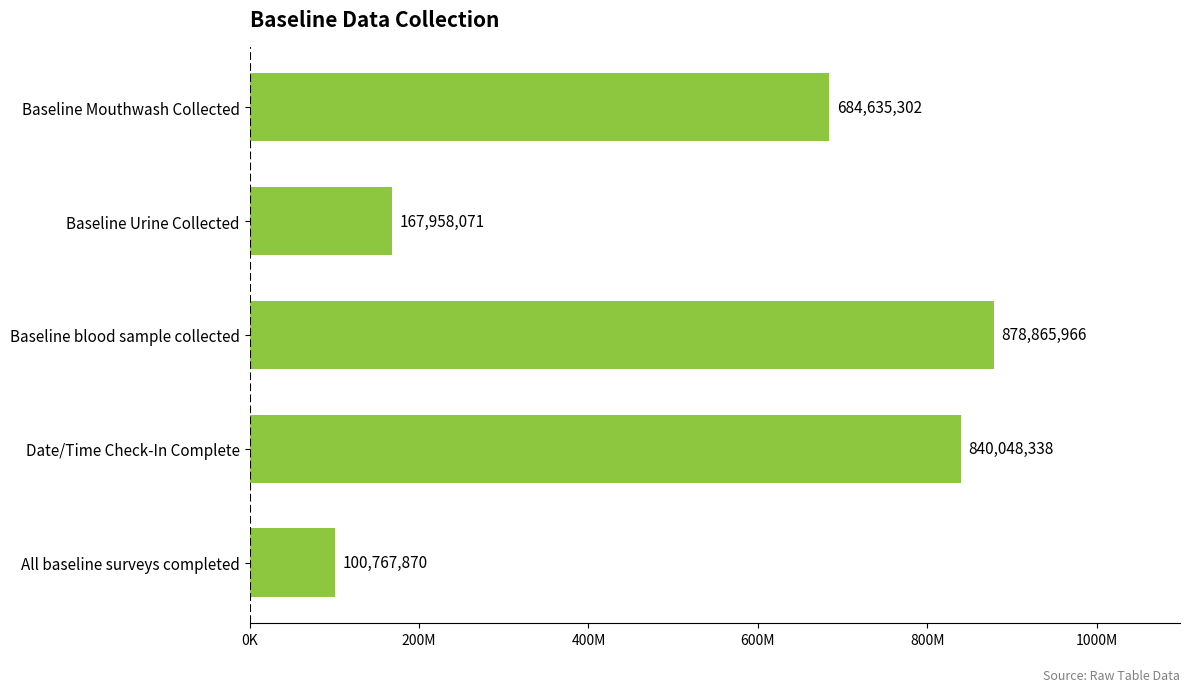

Which category has the highest value across all series?

Baseline blood sample collected